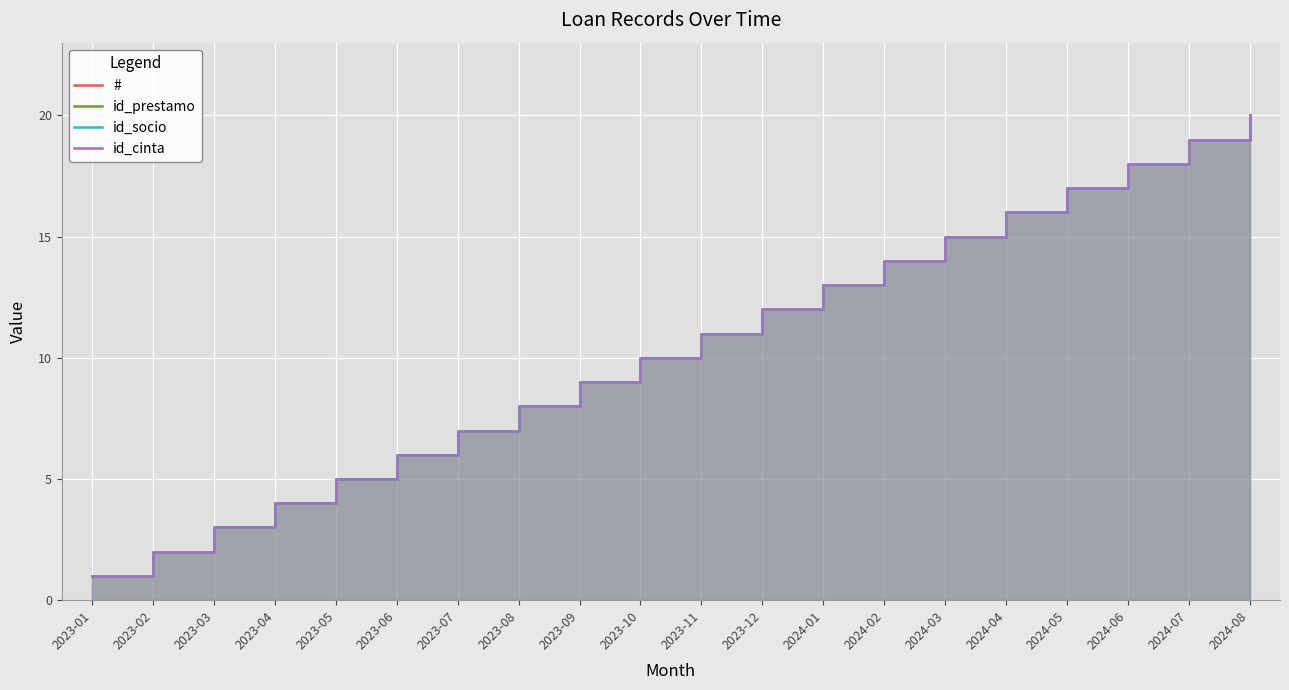

True or false: id_prestamo and id_socio cross at least once.

False